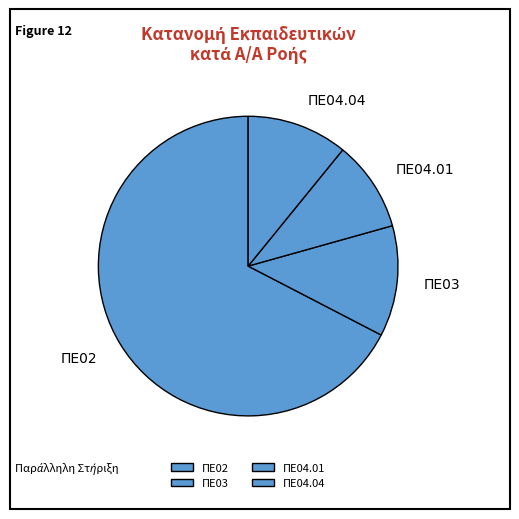

Between ΠΕ03 and ΠΕ04.04, which is larger?

ΠΕ03